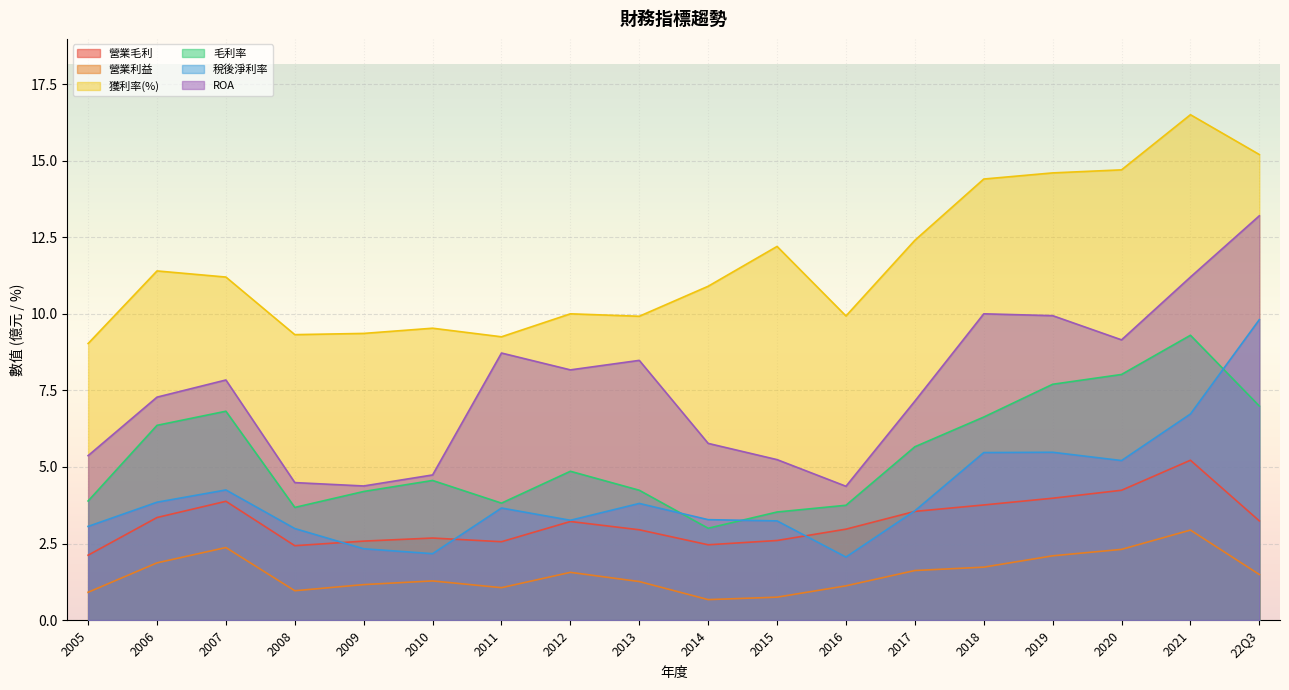

True or false: 營業毛利 and 獲利率(%) cross at least once.

False